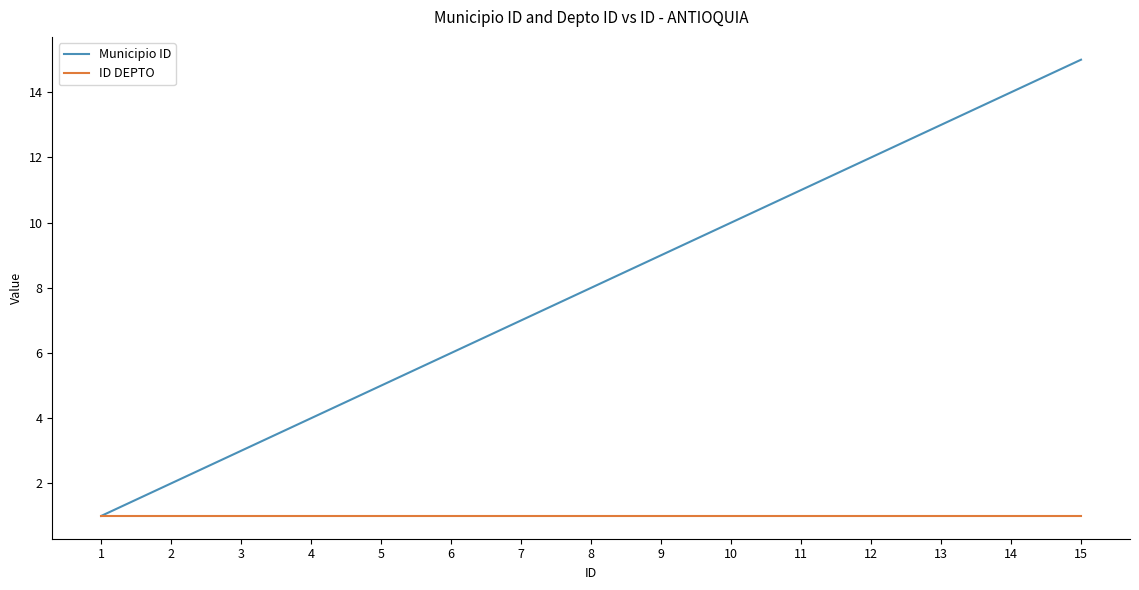

Which series has the widest spread of values?

Municipio ID